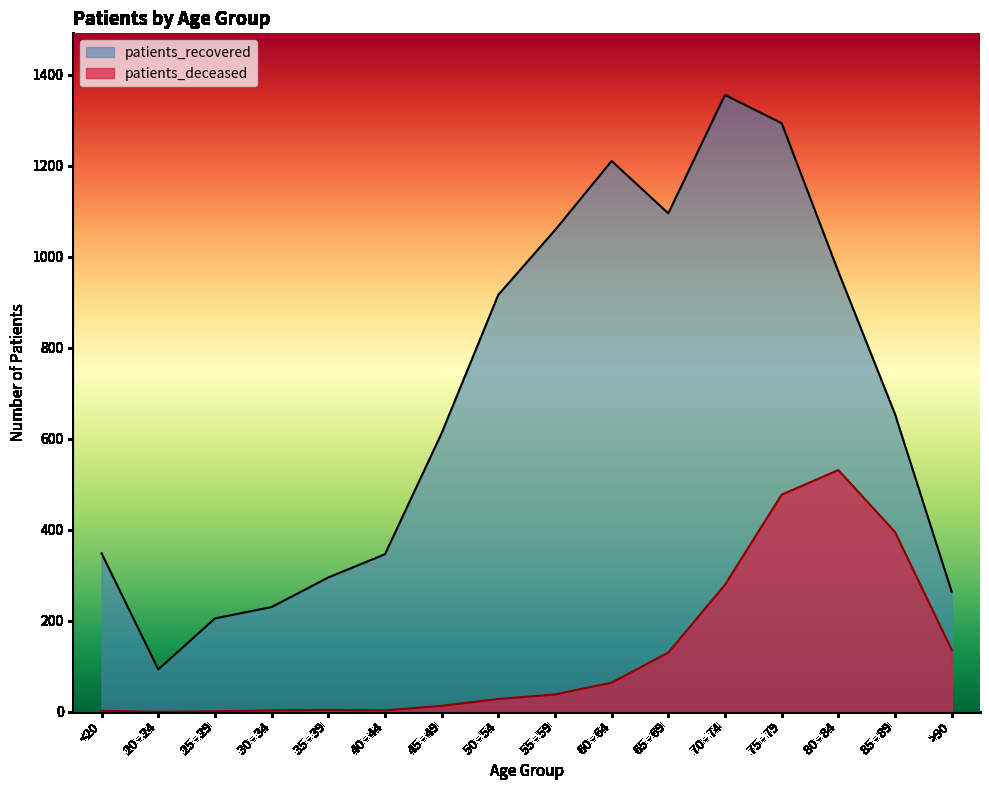

The value of patients_deceased at 70 - 74 is 457. True or false?

False